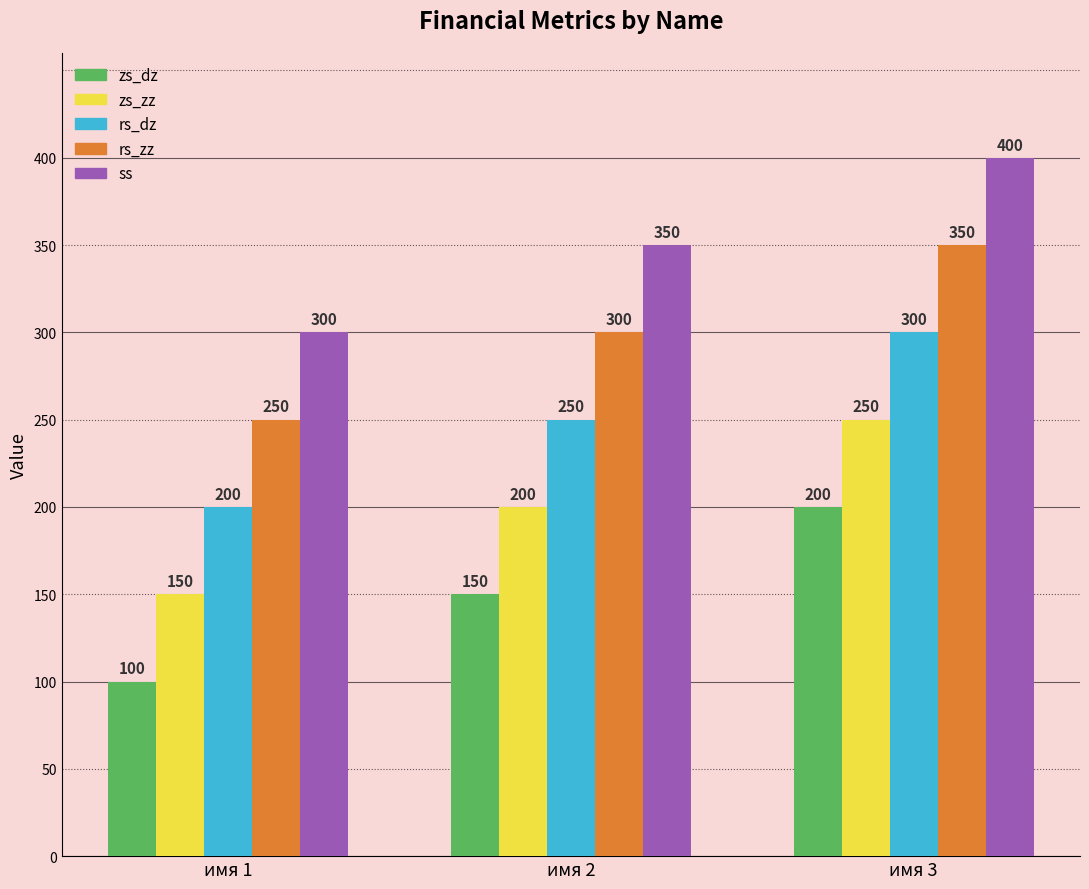

How many bars are there in total?

15